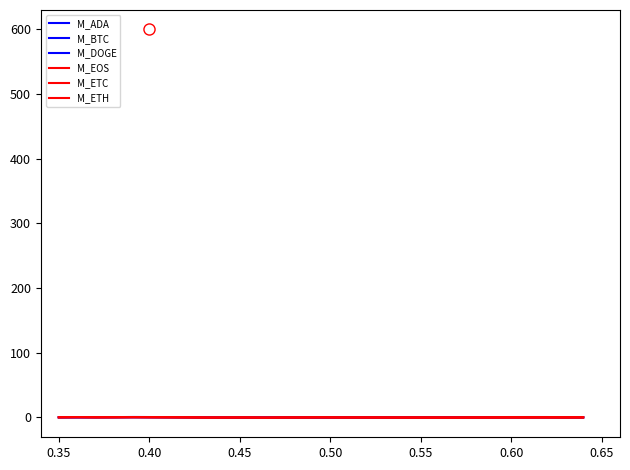

True or false: M_BTC and M_EOS cross at least once.

False